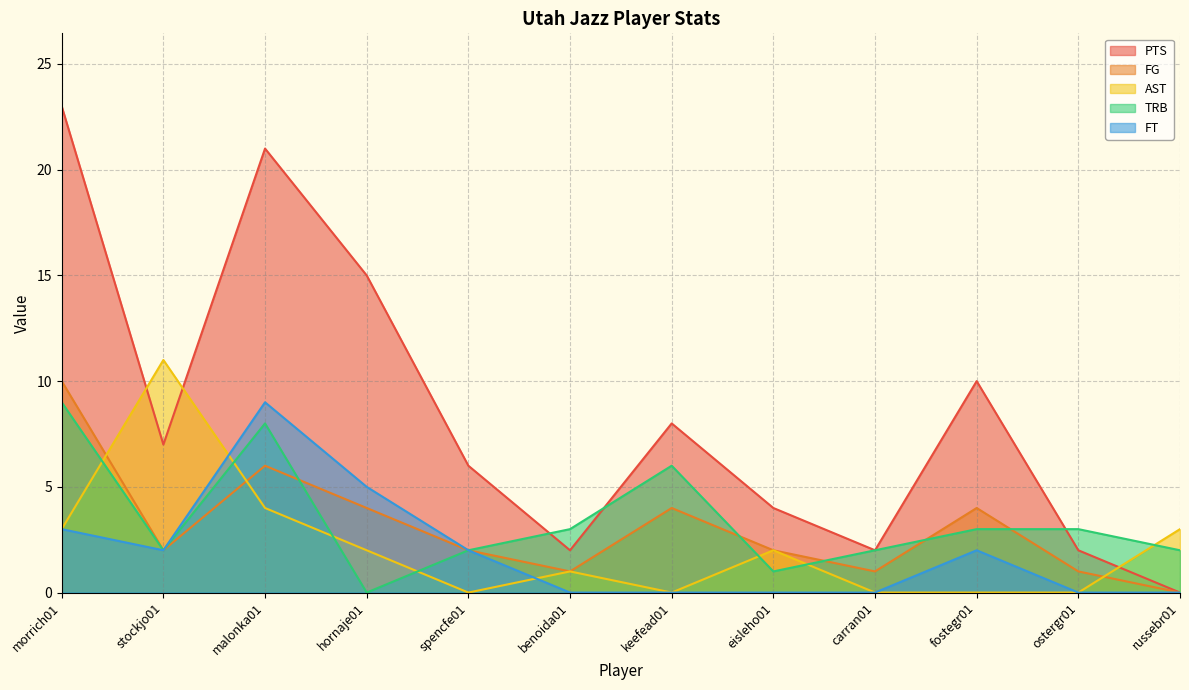

At which category does FG reach its first local peak?

malonka01